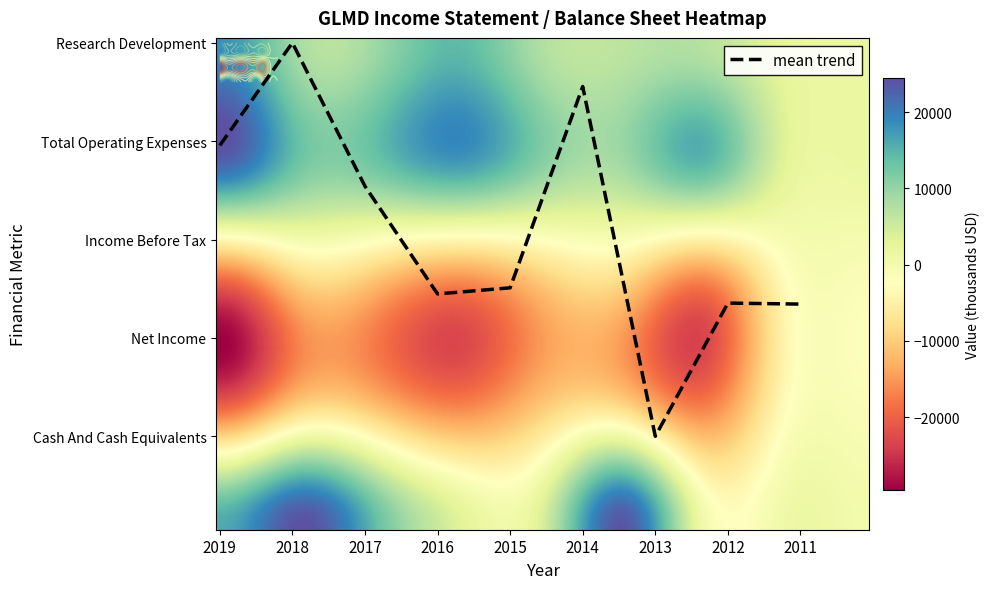

True or false: Total Operating Expenses has a value of 26136 at 2013.

False